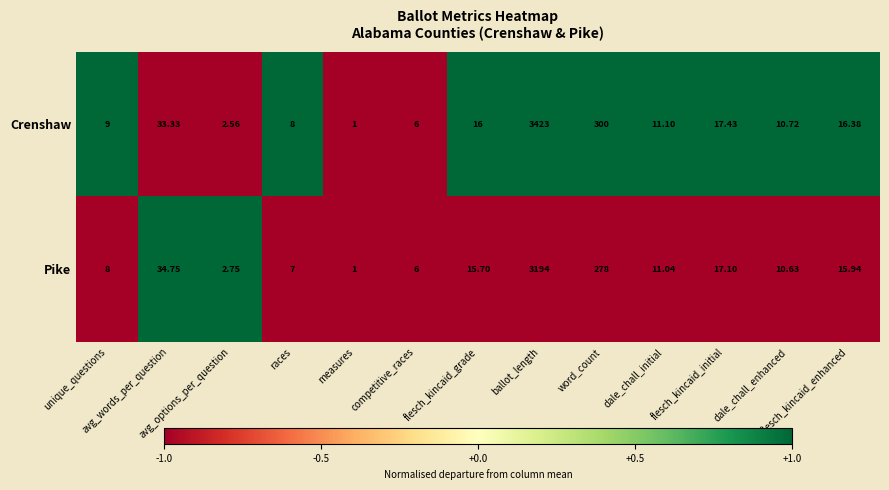

Which series has the largest range (max minus min)?

Crenshaw